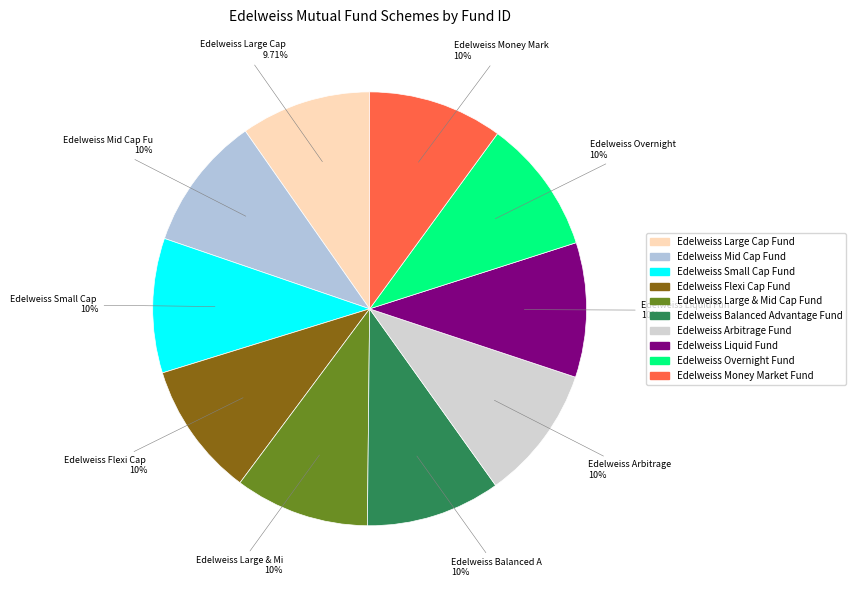

Rank the categories by value from highest to lowest.

Edelweiss Money Market Fund, Edelweiss Liquid Fund, Edelweiss Overnight Fund, Edelweiss Balanced Advantage Fund, Edelweiss Arbitrage Fund, Edelweiss Small Cap Fund, Edelweiss Mid Cap Fund, Edelweiss Flexi Cap Fund, Edelweiss Large & Mid Cap Fund, Edelweiss Large Cap Fund